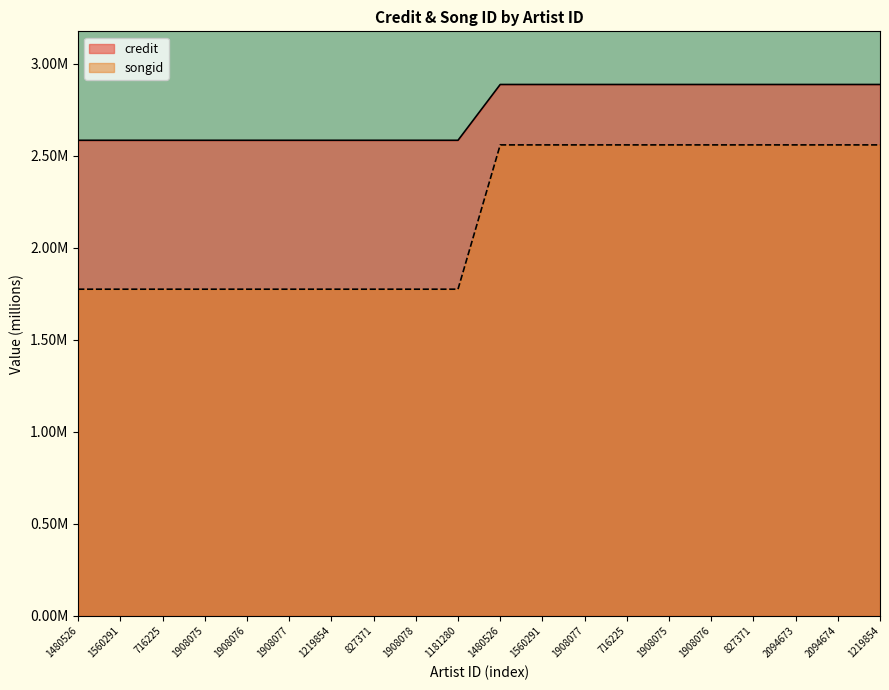

Rank the categories by credit value from lowest to highest.

1480526, 1560291, 716225, 1908075, 1908076, 1908077, 1219854, 827371, 1908078, 1181280, 1480526, 1560291, 1908077, 716225, 1908075, 1908076, 827371, 2094673, 2094674, 1219854